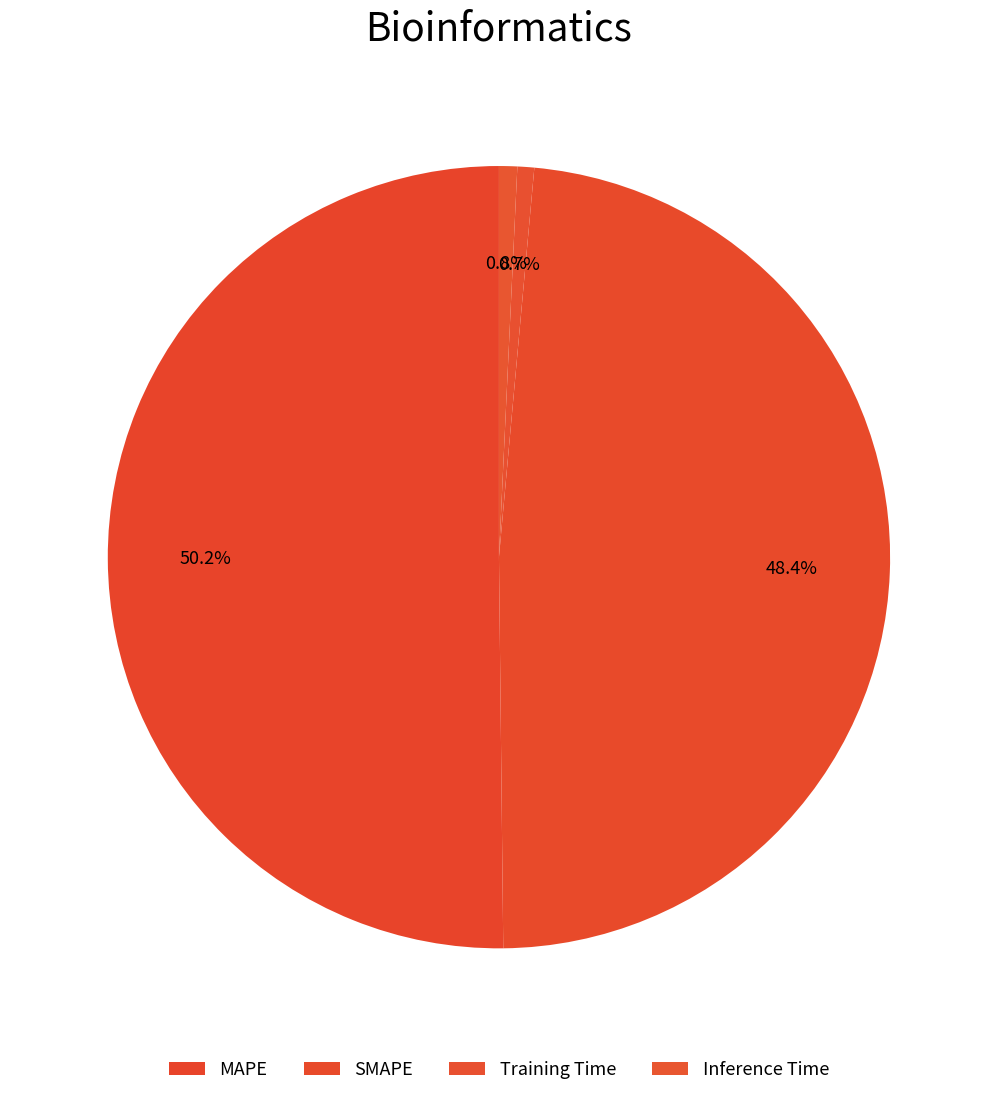

Does MAPE account for over 50% of the chart?

Yes